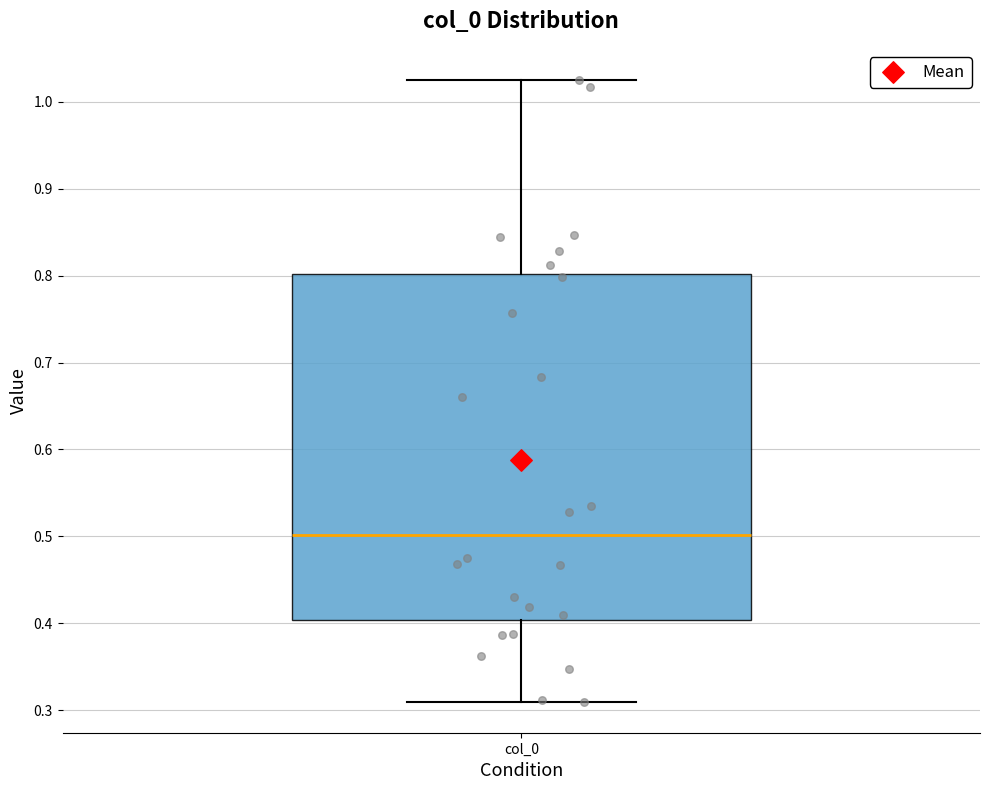

Where does the upper whisker of the box for col_0 end on the y-axis? The values are not printed on the chart, so give them approximately, as read against the axis.

1.03